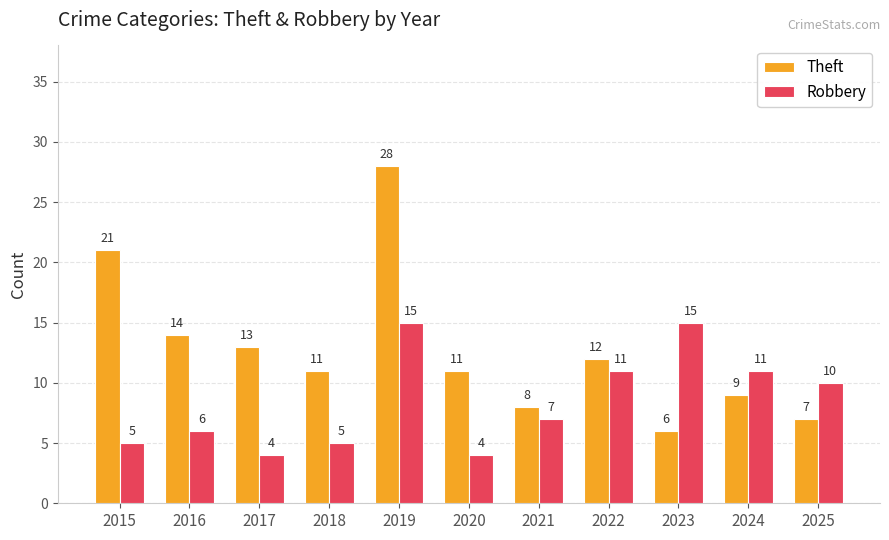

Reading left to right, list all the values displayed in this chart.

Theft: 21	14	13	11	28	11	8	12	6	9	7
Robbery: 5	6	4	5	15	4	7	11	15	11	10